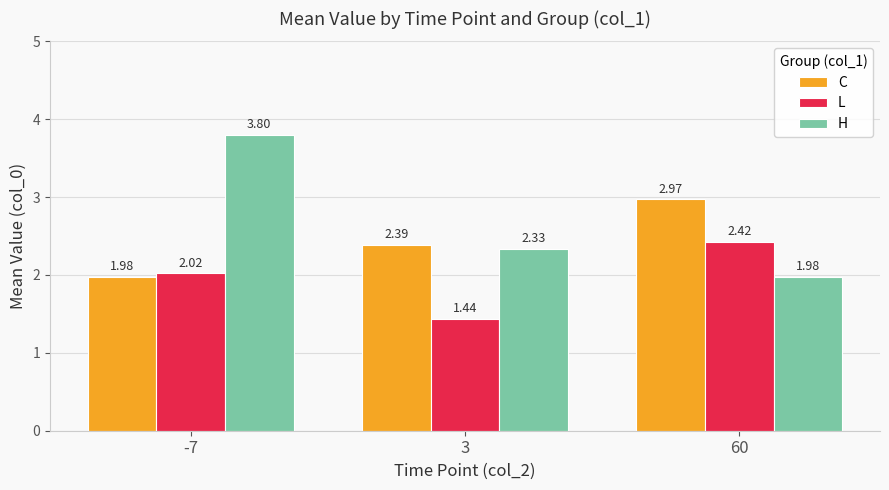

Which series has the largest range (max minus min)?

H